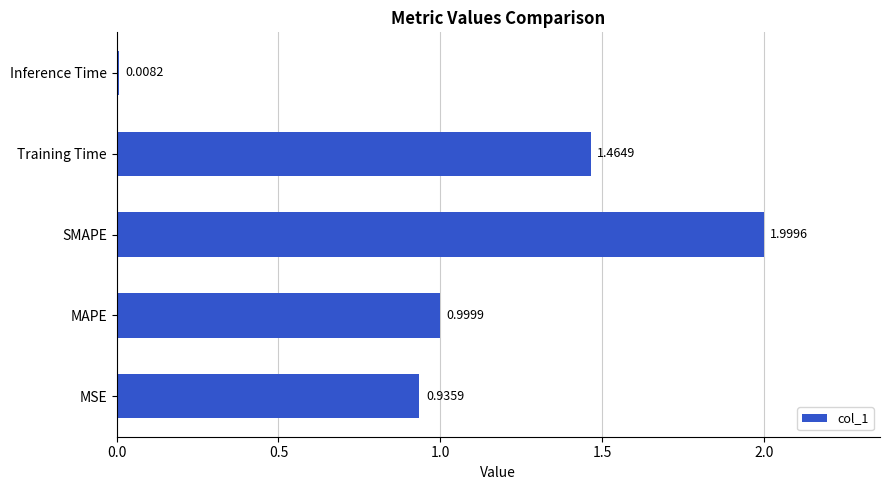

Between MSE and MAPE, which is larger?

MAPE